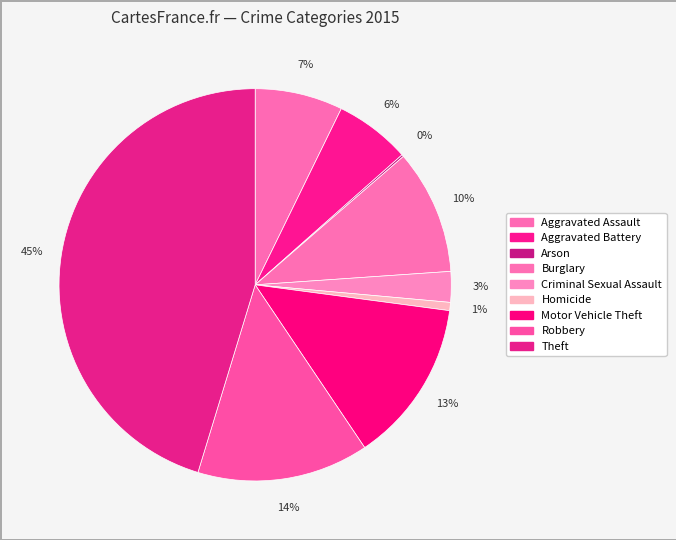

What is the smallest slice in the pie chart?

Arson